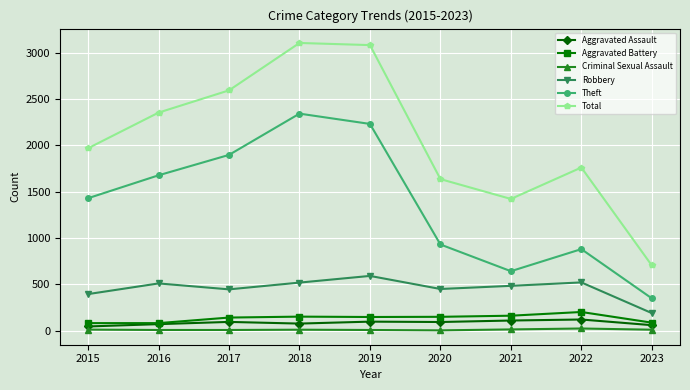

What is the minimum value for Criminal Sexual Assault?

4